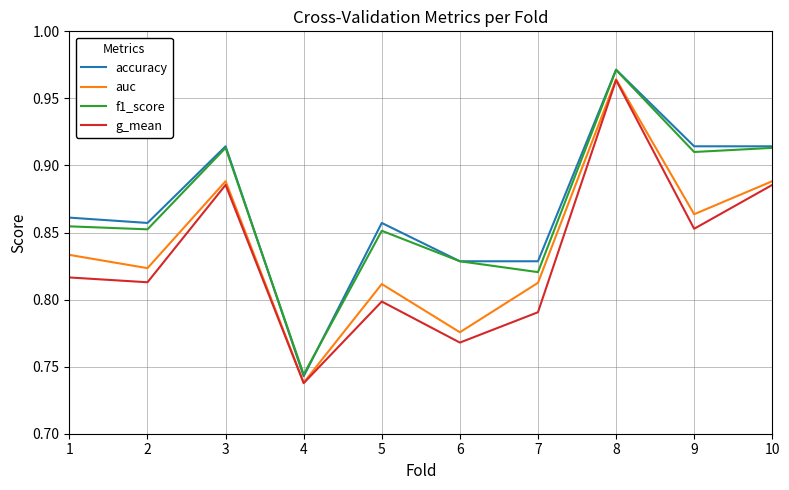

What is the total value across all series at 7?

3.3